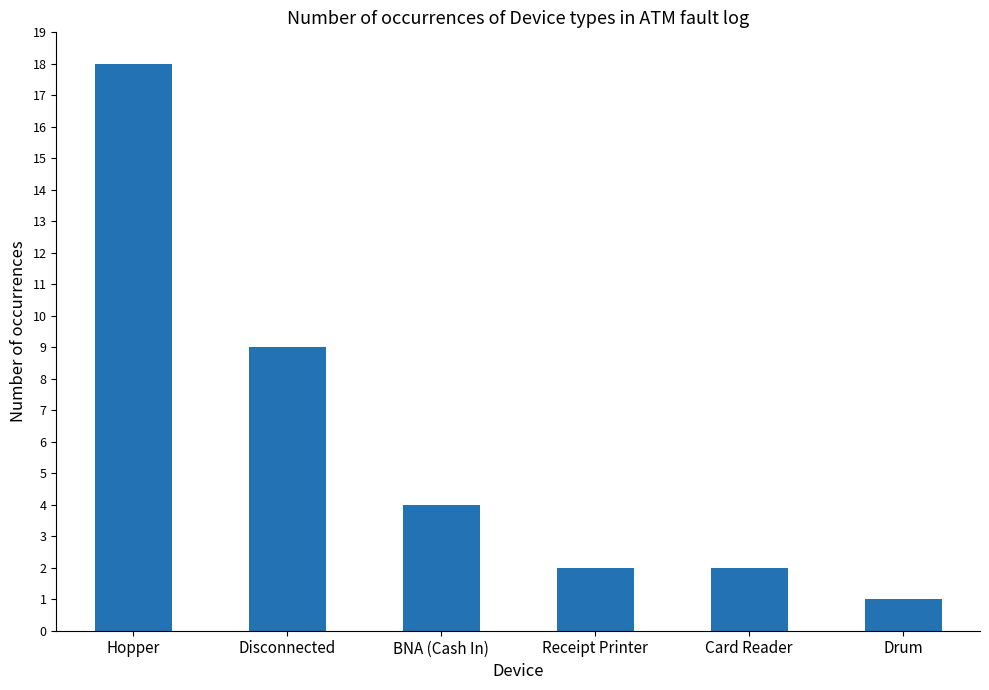

Reading left to right, transcribe all the data shown in this chart.

Hopper=18	Disconnected=9	BNA (Cash In)=4	Receipt Printer=2	Card Reader=2	Drum=1